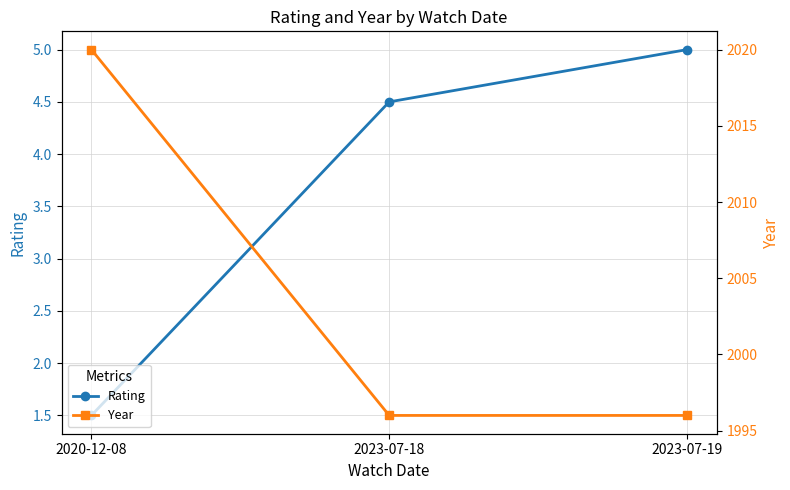

What value does the Year series have at 2023-07-18?

1996.0